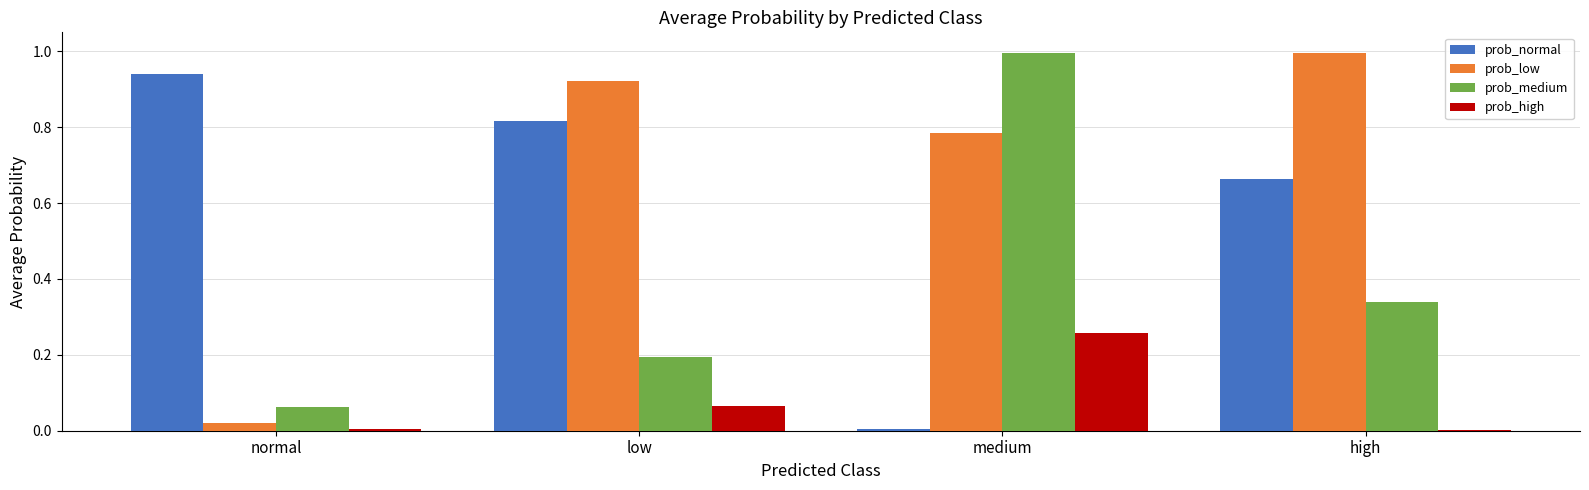

What is the maximum value shown in the chart?

1.0